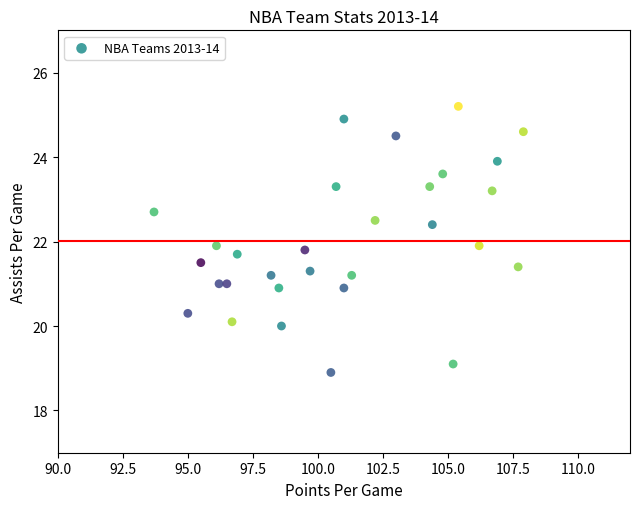

What is the range of X values (max minus min)?

14.2